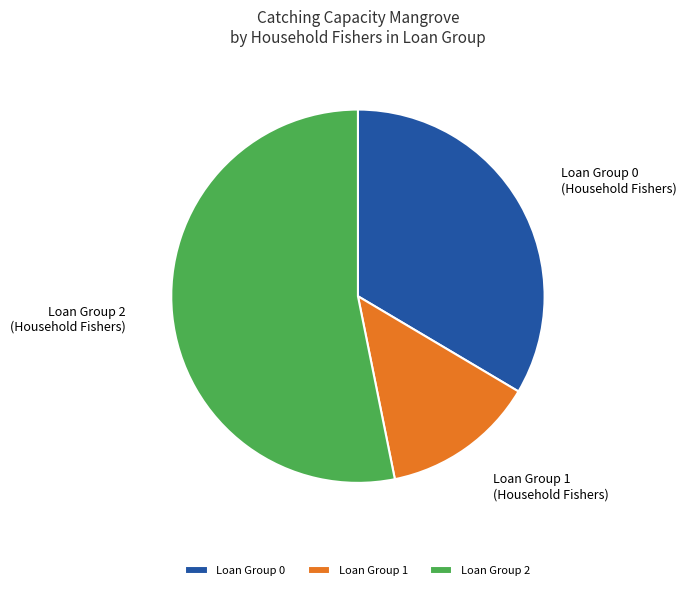

Is it true that Loan Group 0 is 34% of the pie?

True